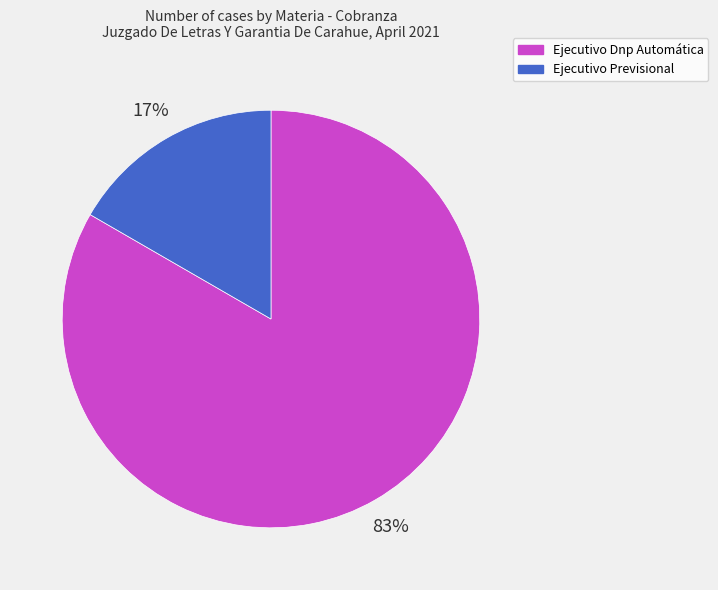

Count the number of slices in the pie.

2